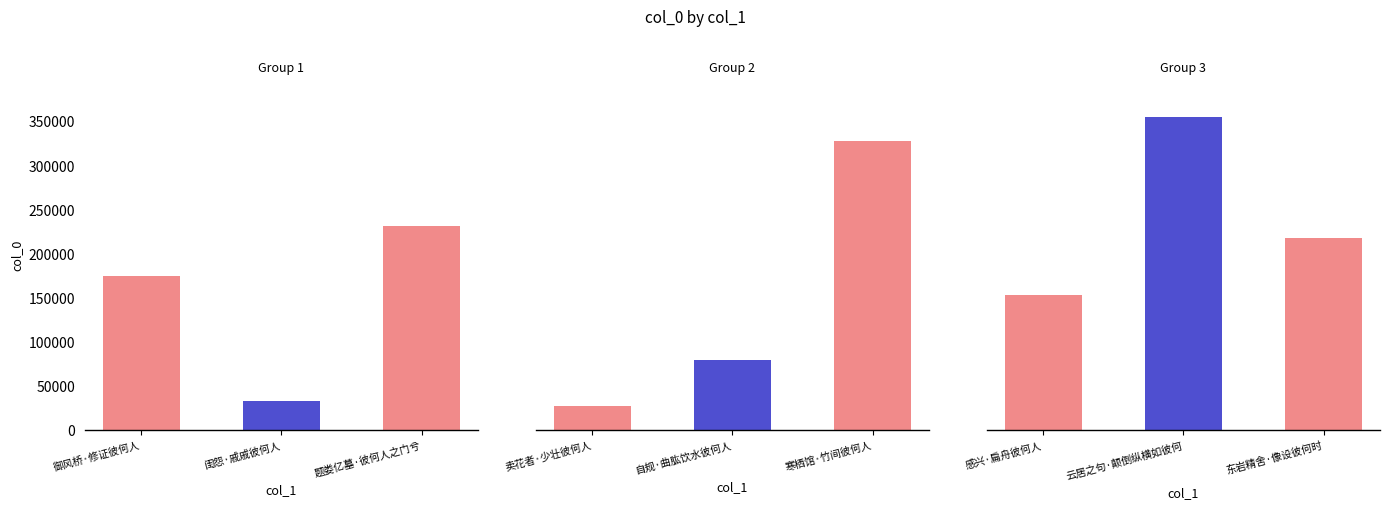

What is the difference between the second highest and second lowest values?

294510